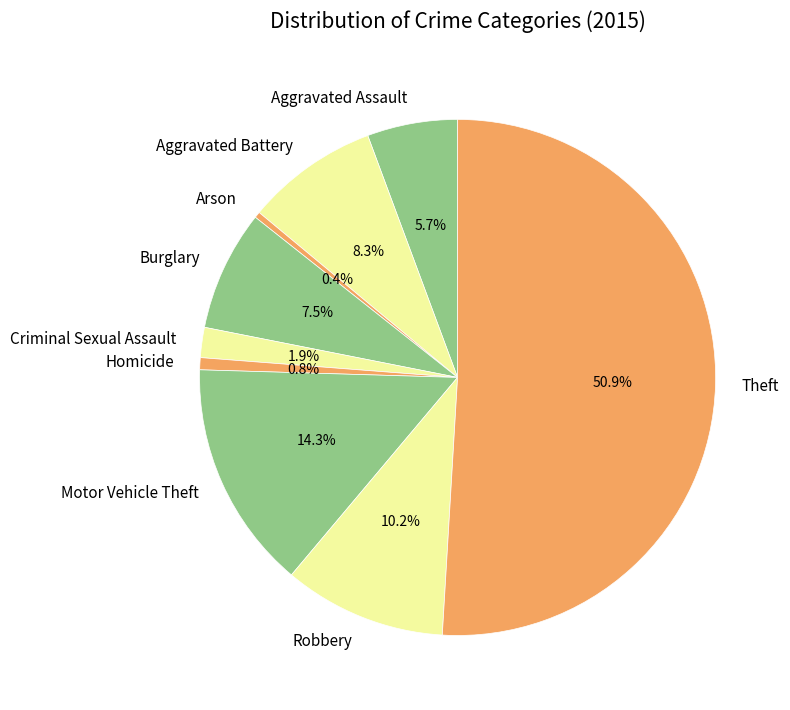

Between Aggravated Battery and Theft, which is larger?

Theft